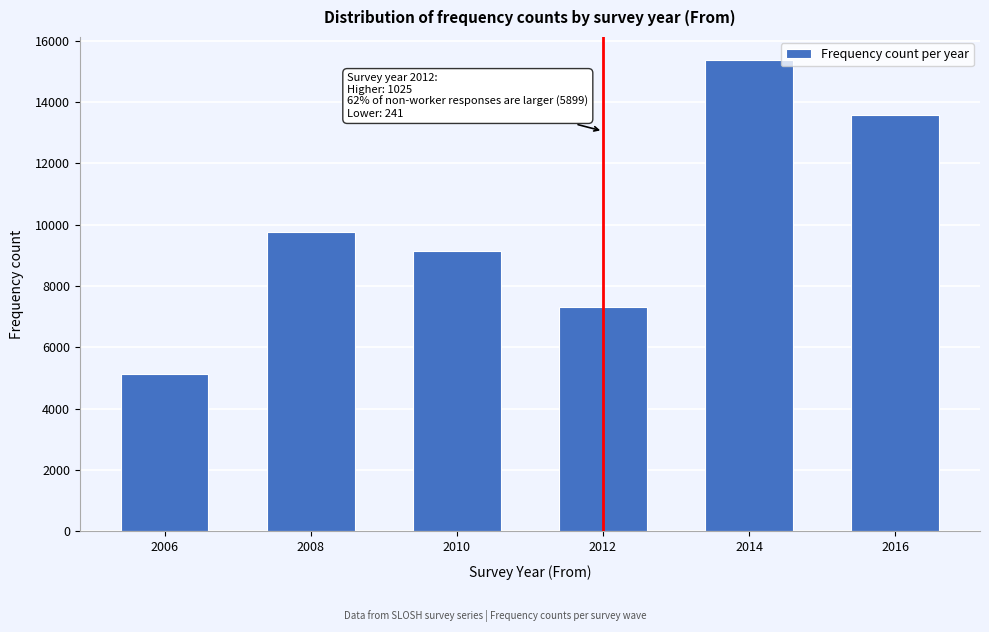

Reading left to right, list all the values displayed in this chart.

2006=5141	2008=9756	2010=9132	2012=7325	2014=15353	2016=13565